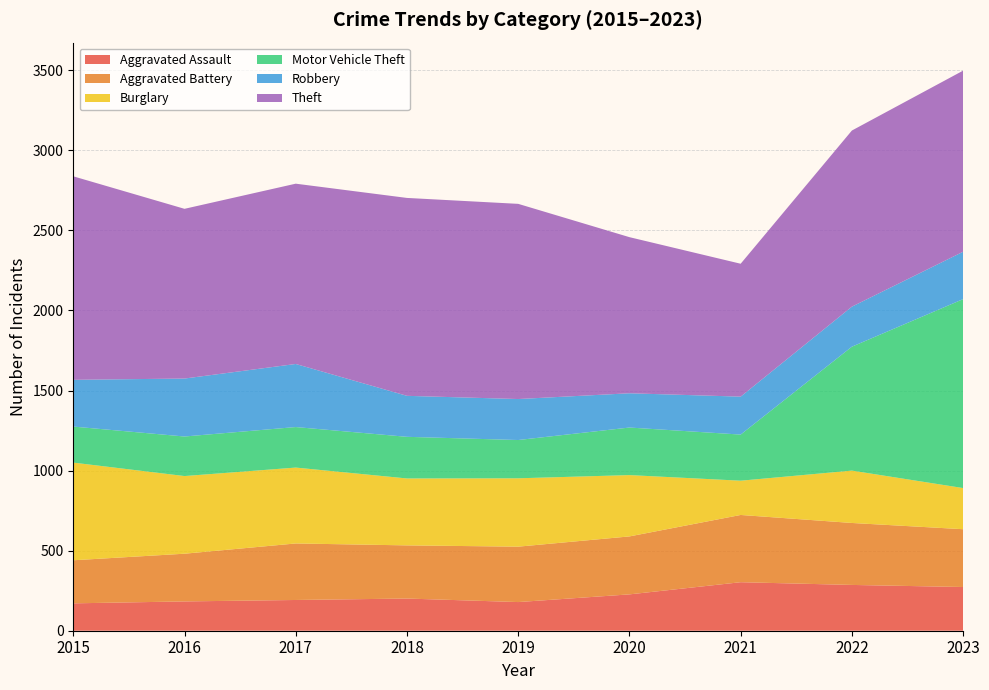

Reading left to right, list all the values displayed in this chart.

Aggravated Assault: 171	183	192	201	179	227	303	286	273
Aggravated Battery: 269	298	353	332	346	362	420	387	361
Burglary: 610	485	474	418	427	383	214	327	257
Motor Vehicle Theft: 225	247	253	260	239	297	288	774	1180
Robbery: 292	362	394	256	256	214	237	250	296
Theft: 1271	1060	1126	1236	1219	975	830	1100	1131